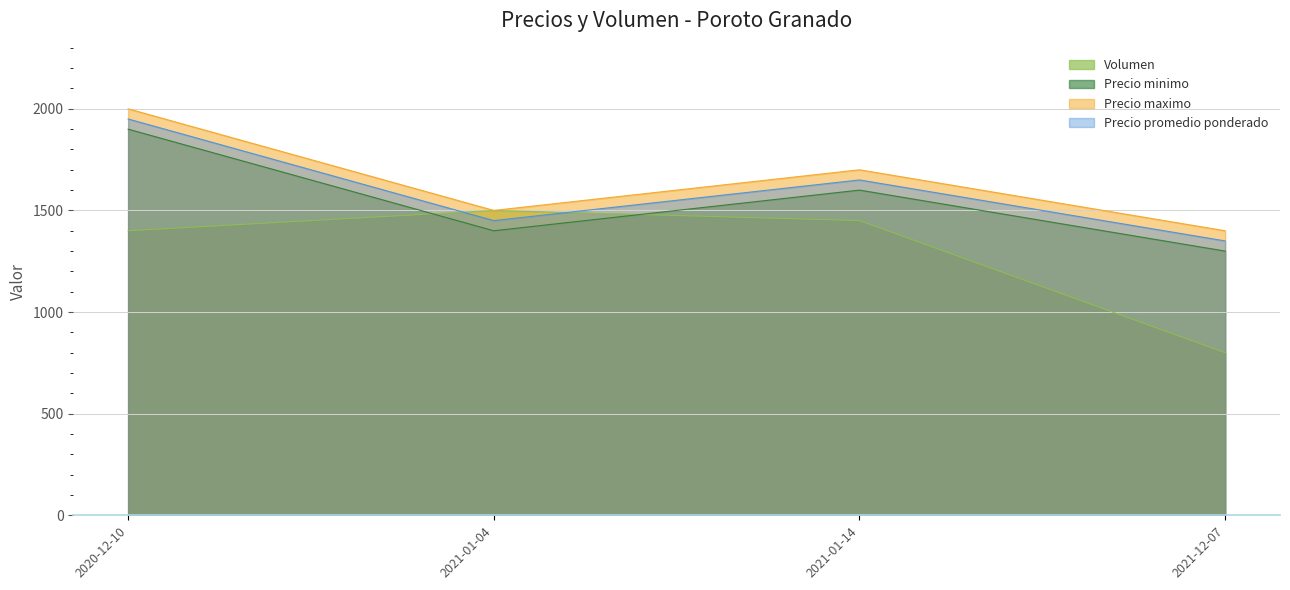

At which label does Precio promedio ponderado reach its minimum?

2021-12-07